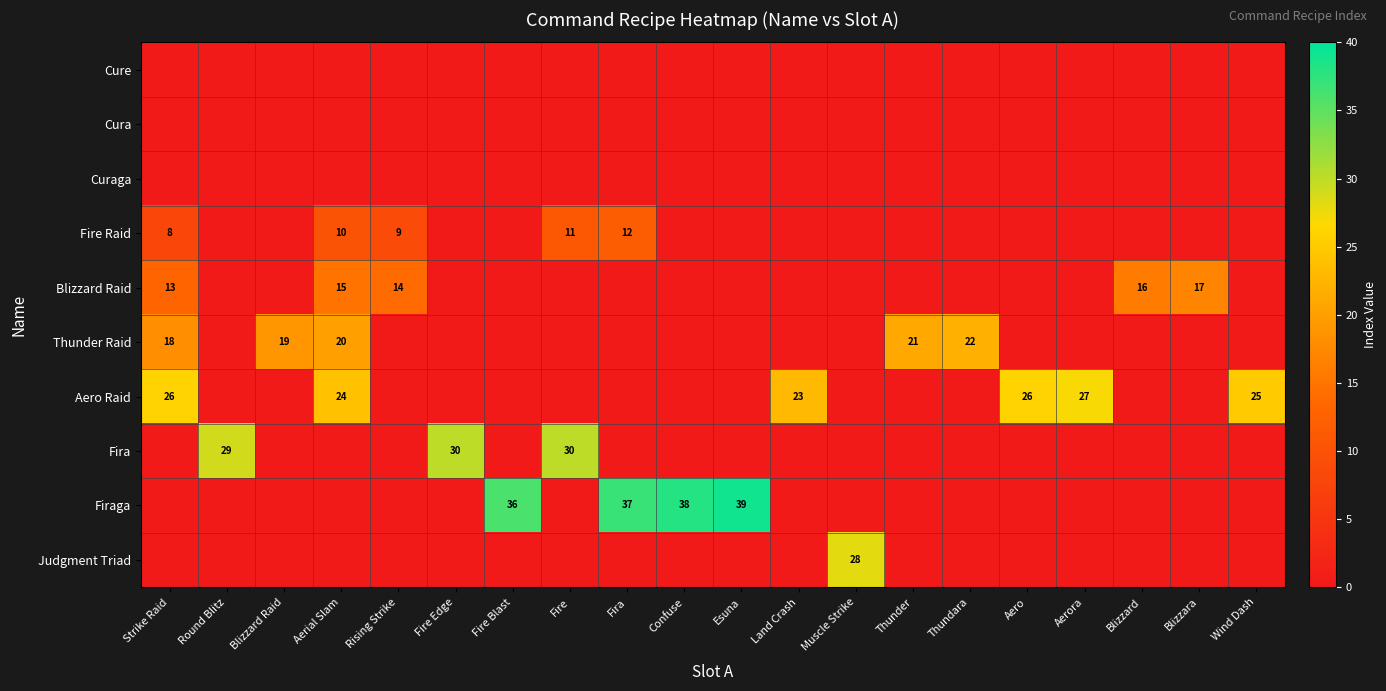

Which label corresponds to the largest value in the chart?

Esuna